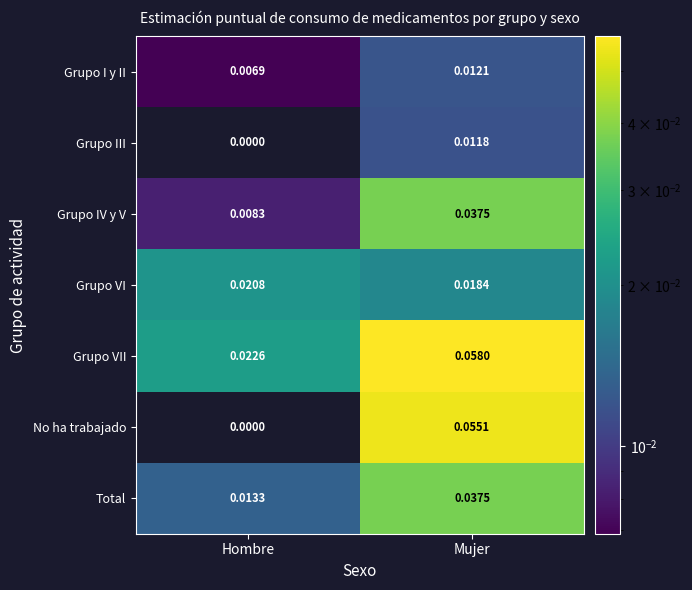

Rank the categories by Total value from lowest to highest.

Hombre, Mujer